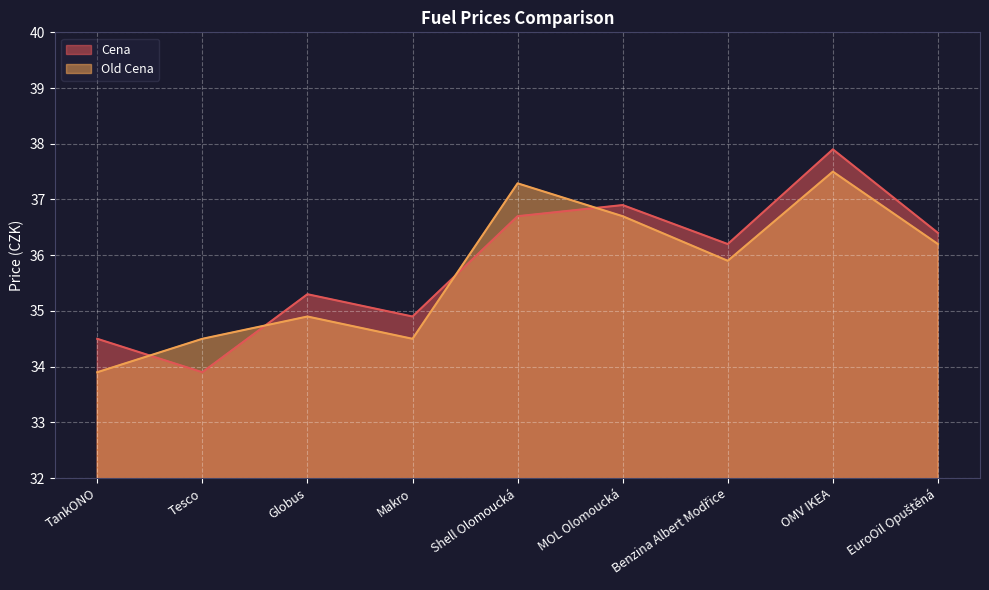

How many lines are shown in the chart?

2